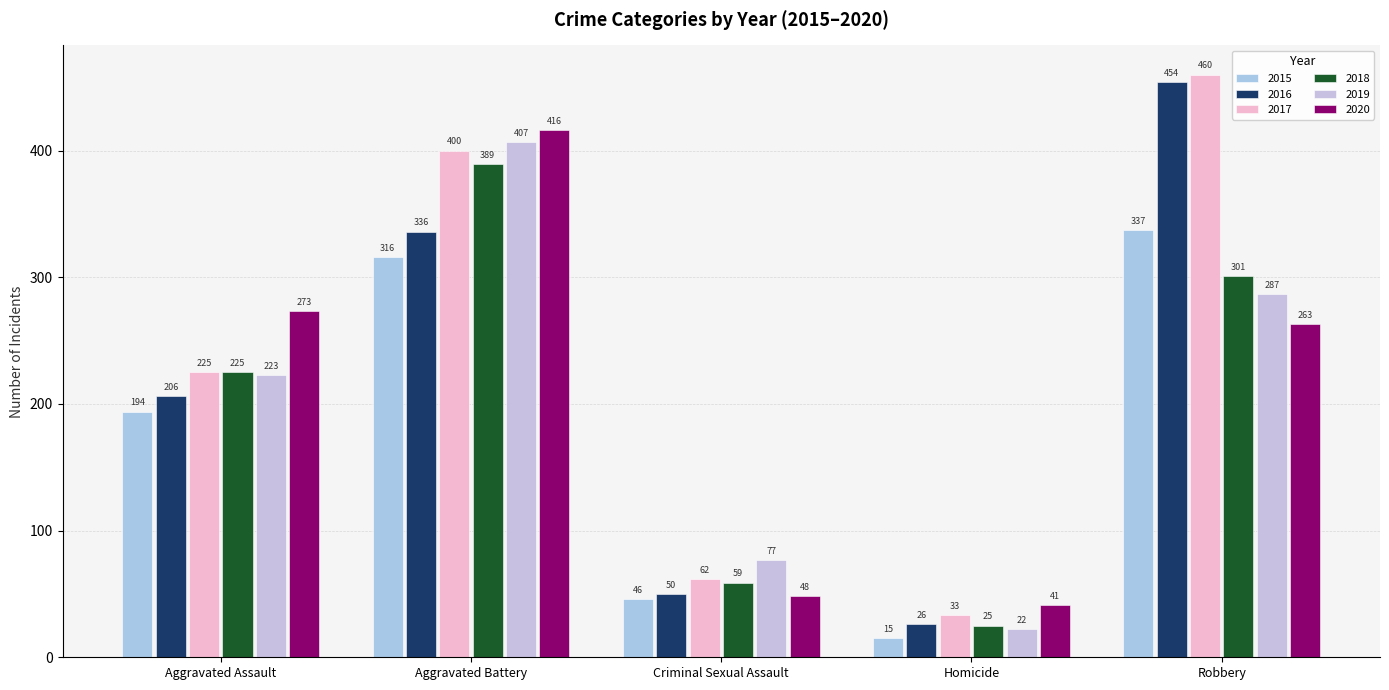

What is the difference between the 2015 values at Aggravated Battery and Homicide?

301